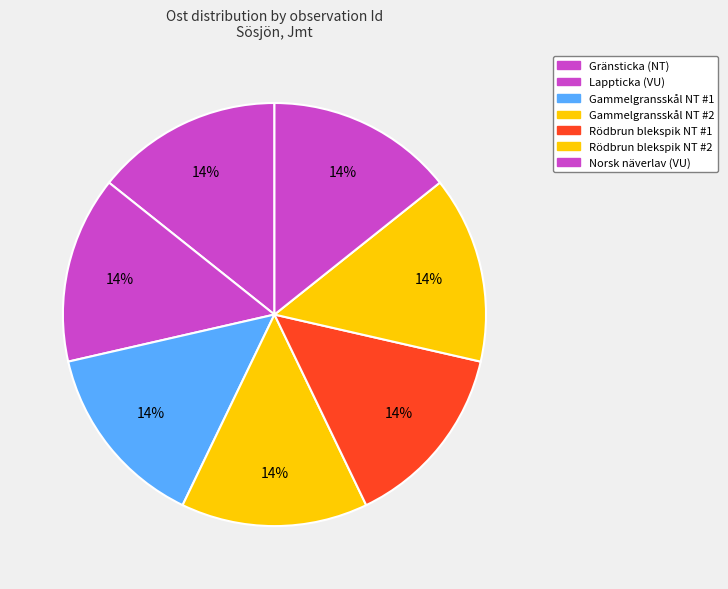

How many slices are in this pie chart?

7